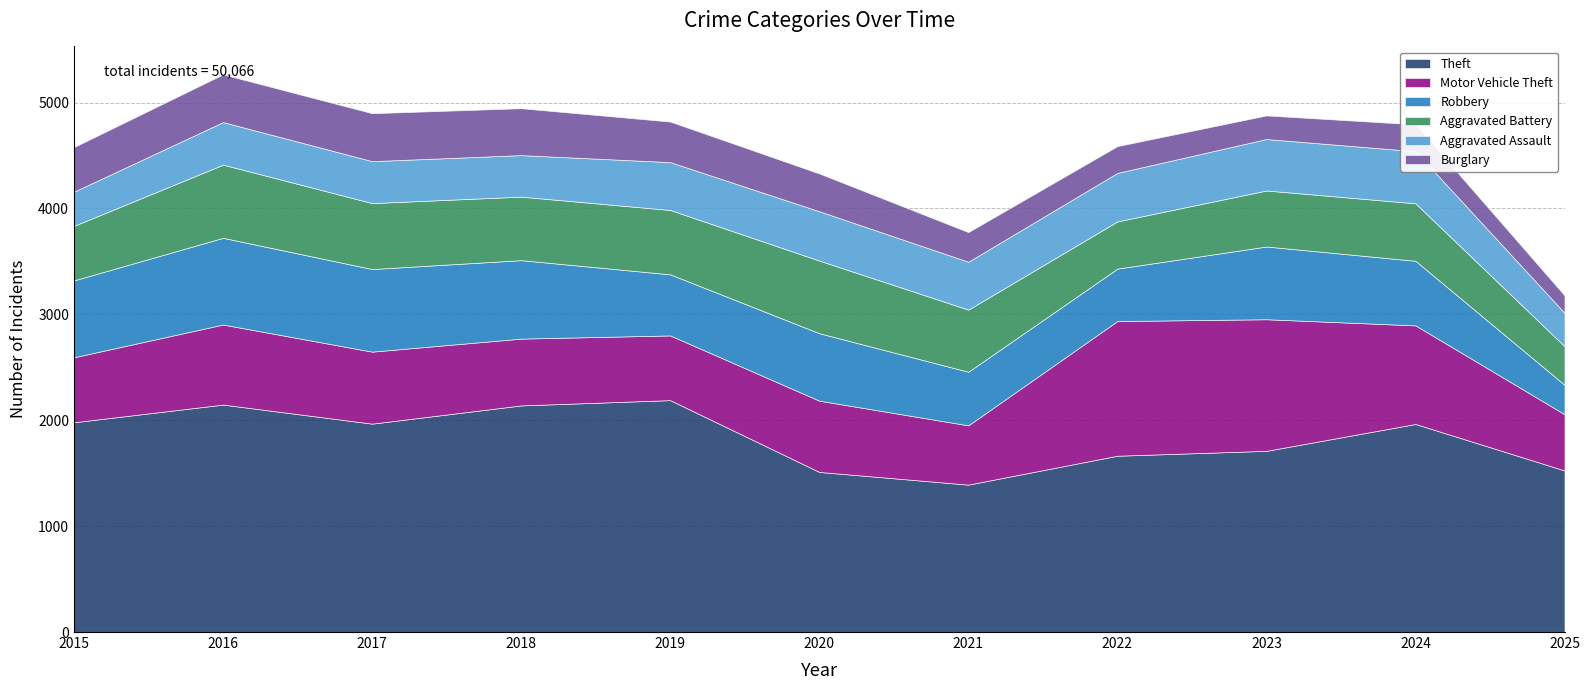

The value of Aggravated Assault at 2017 is 582. True or false?

False